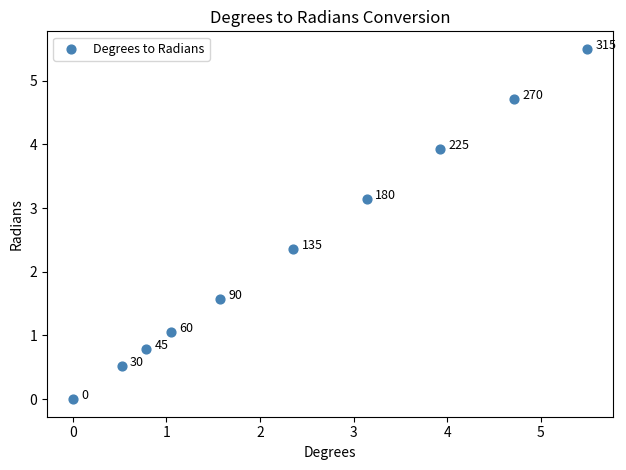

What Y value in the scatter plot is closest to 2?

2.4